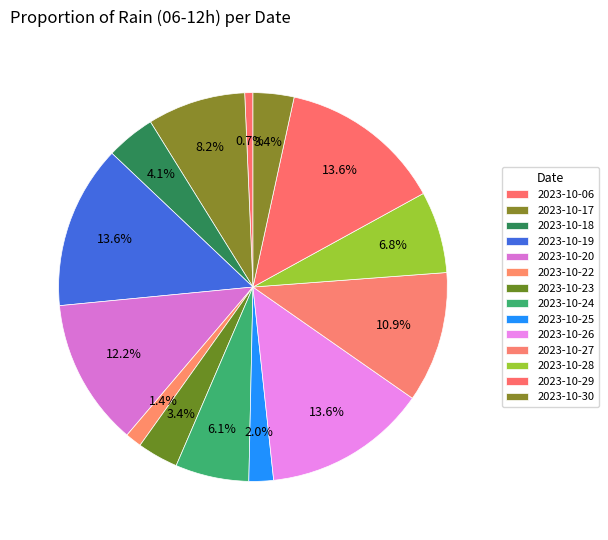

How many slices are in this pie chart?

14